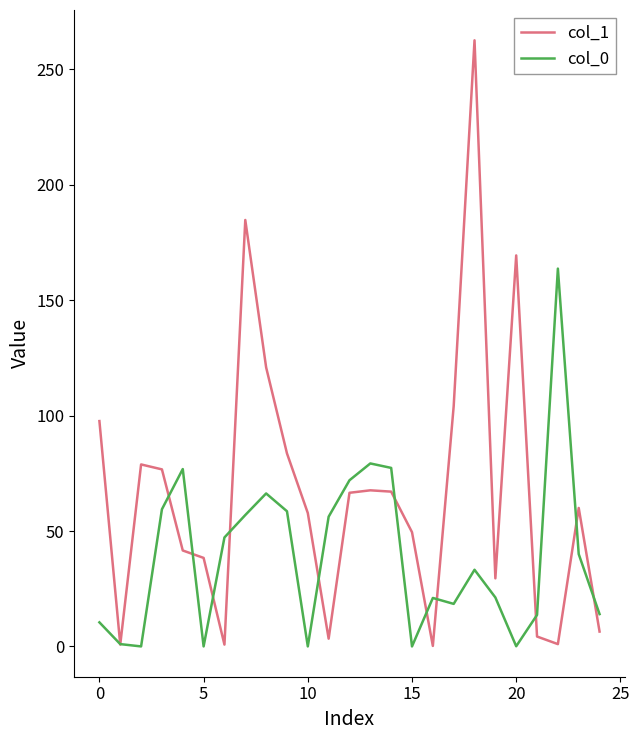

What is the sum of all col_1 values?

1673.6